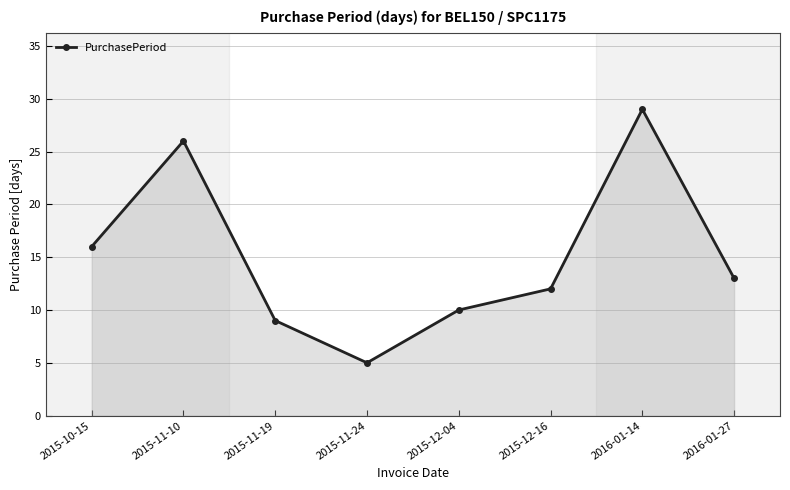

Read the value at 2015-11-19.

9